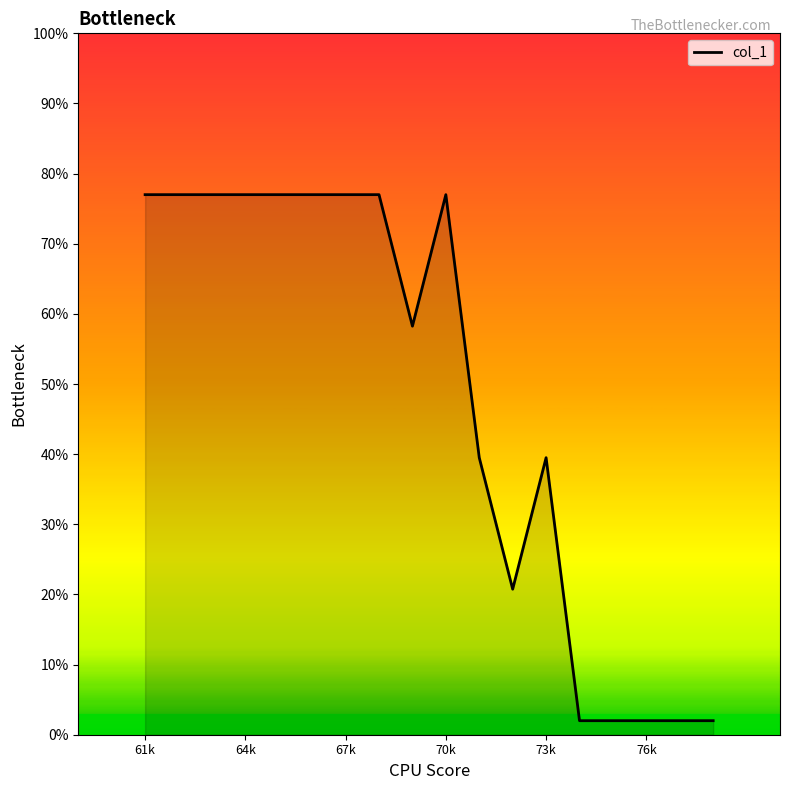

What is the smallest value displayed?

2.0